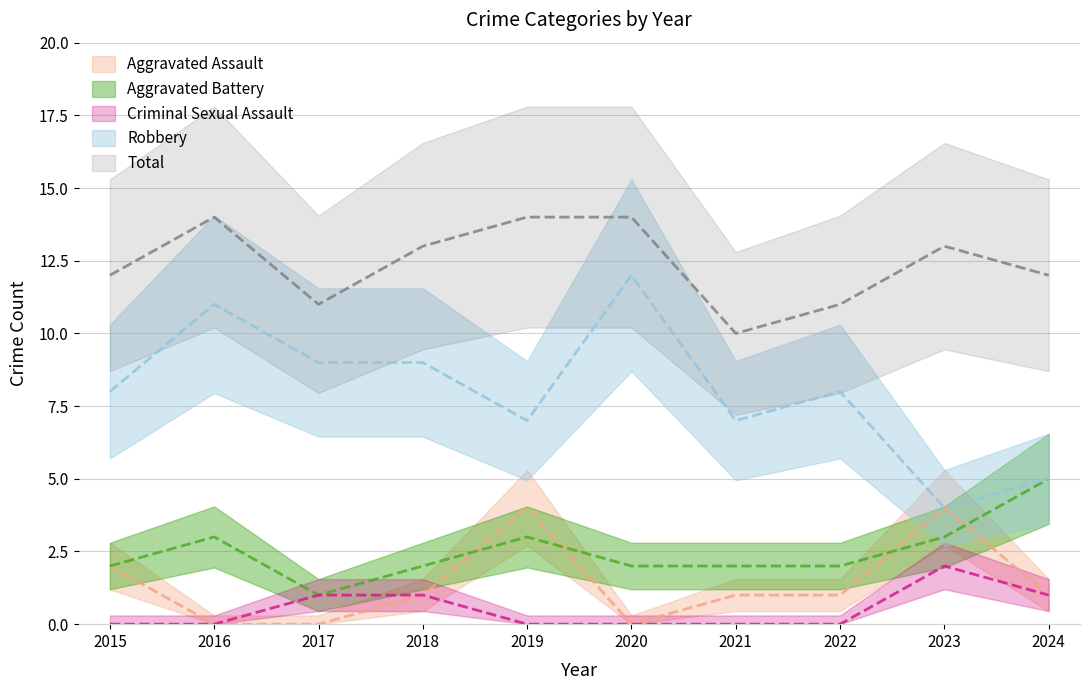

How many values in the Aggravated Battery series exceed 2?

4